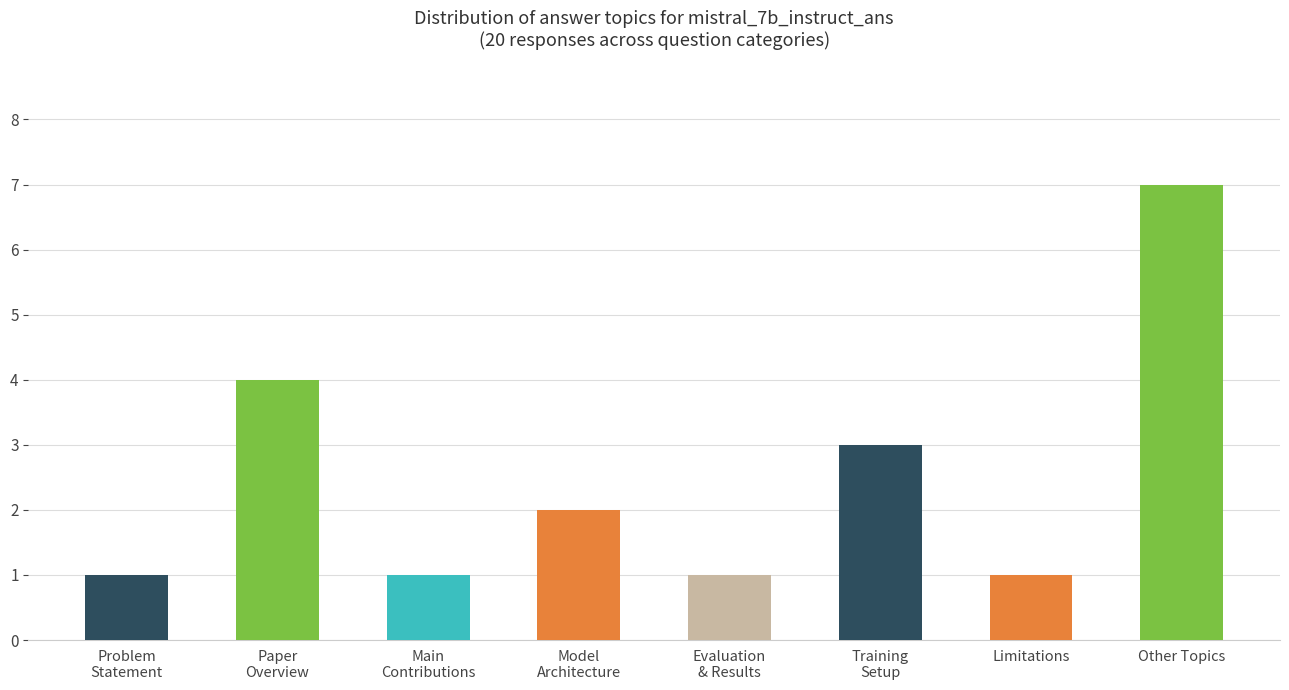

At which category does the chart reach its peak across all series?

Other Topics